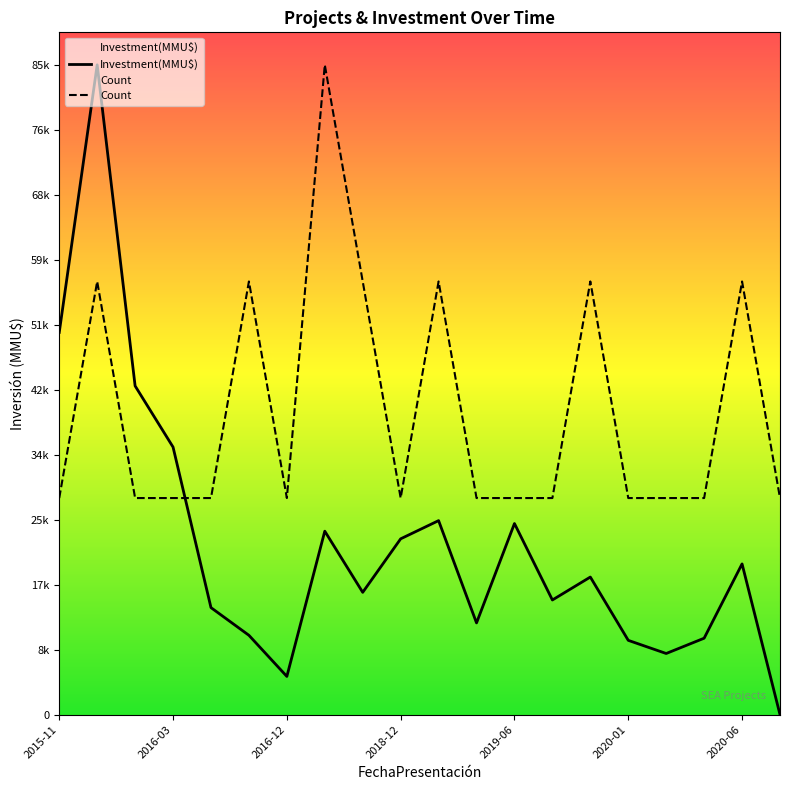

After their last crossing, which series has the higher values: Count or Investment(MMU$)?

Count